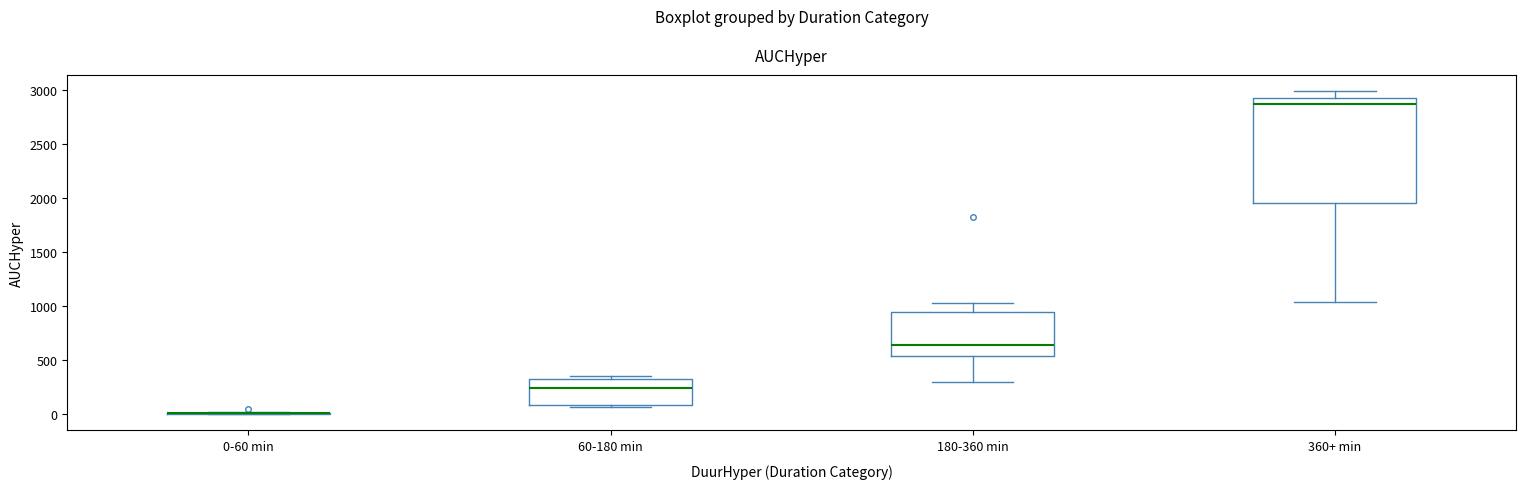

Reading left to right, transcribe this box plot: for each box, give where its median line is, the range the box spans, and where its two whiskers end, as read against the y-axis. The values are not printed on the chart, so give them approximately, as read against the axis.

0-60 min: box collapsed to a line at 0, whiskers 0 to 0
60-180 min: median 250, box 100 to 350, whiskers 50 to 350 (just above the box's upper edge)
180-360 min: median 650, box 550 to 950, whiskers 300 to 1050
360+ min: median 2850, box 1950 to 2950, whiskers 1050 to 3000